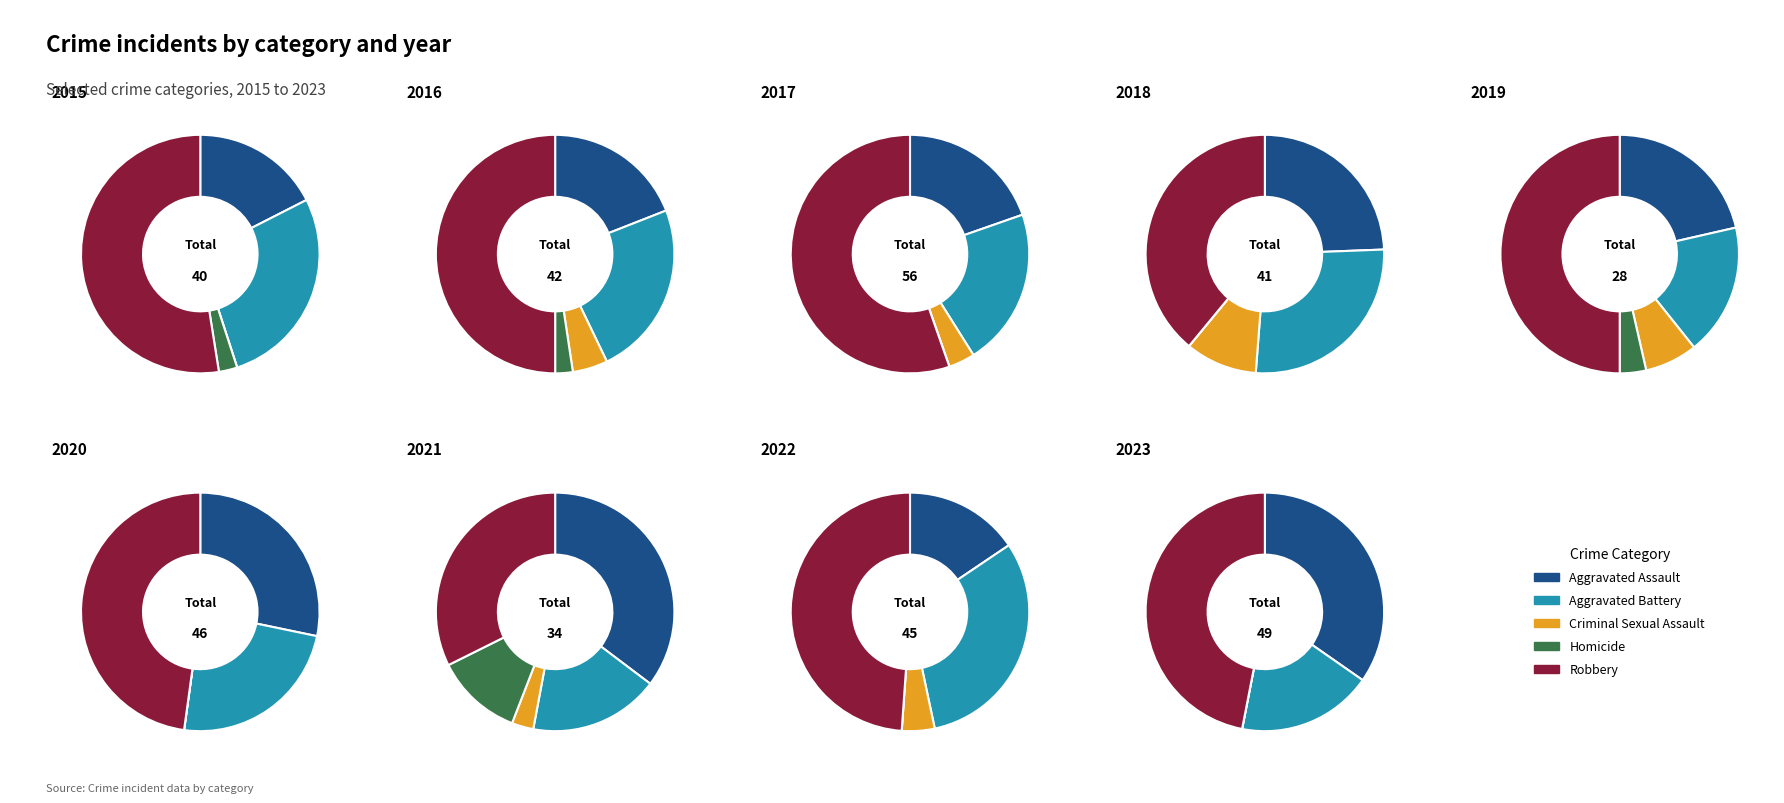

Between 8 and 2, which is larger?

8